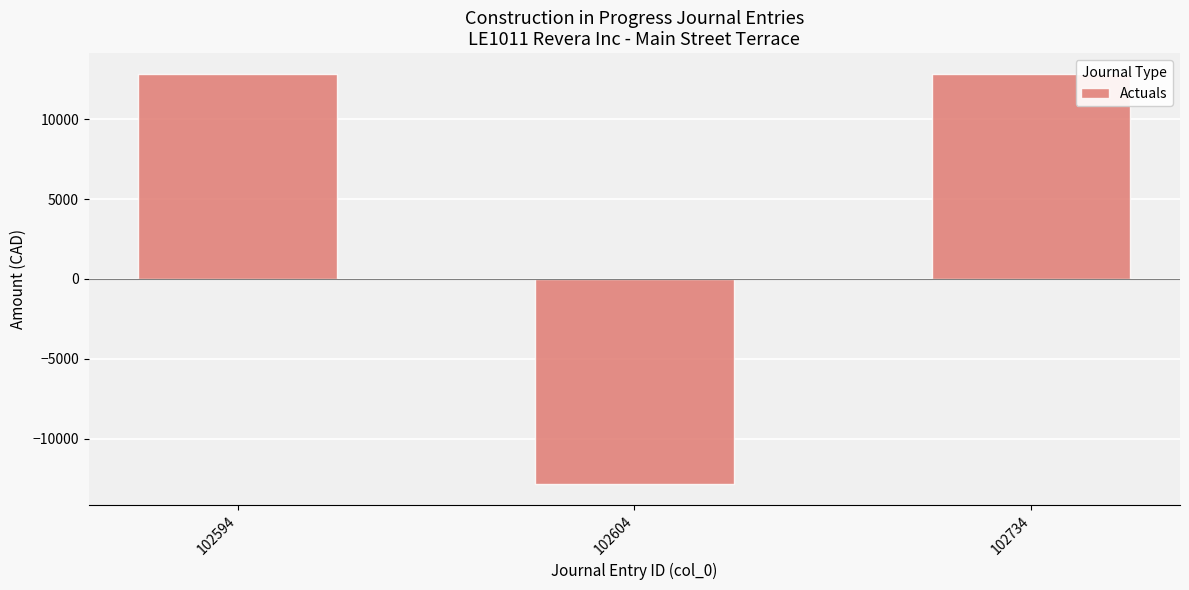

At which category does the chart reach its minimum across all series?

102604